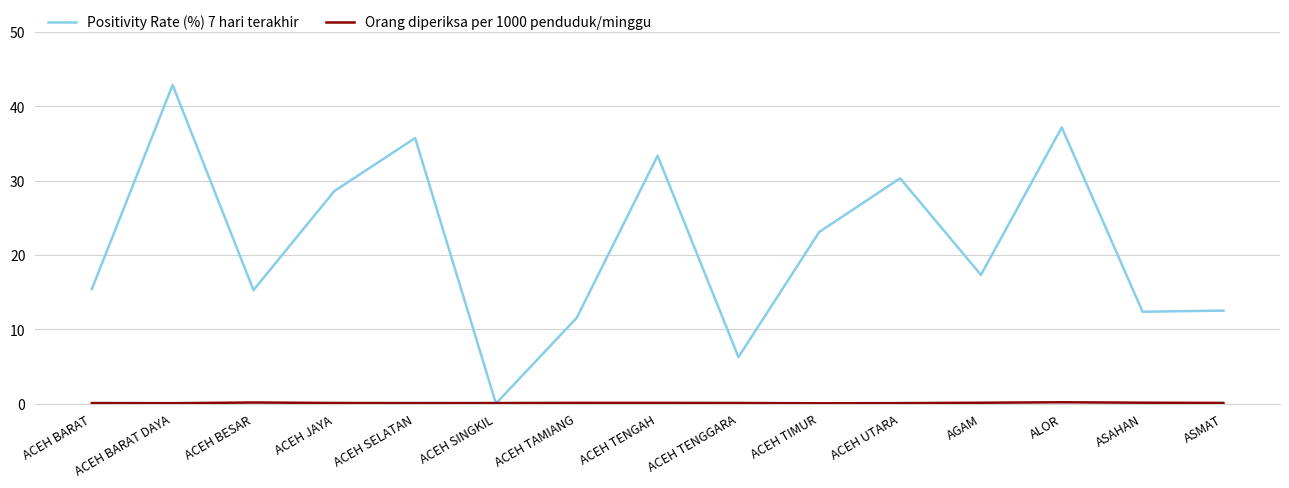

Where is Positivity Rate (%) 7 hari terakhir nearest to the value 21?

ACEH TIMUR